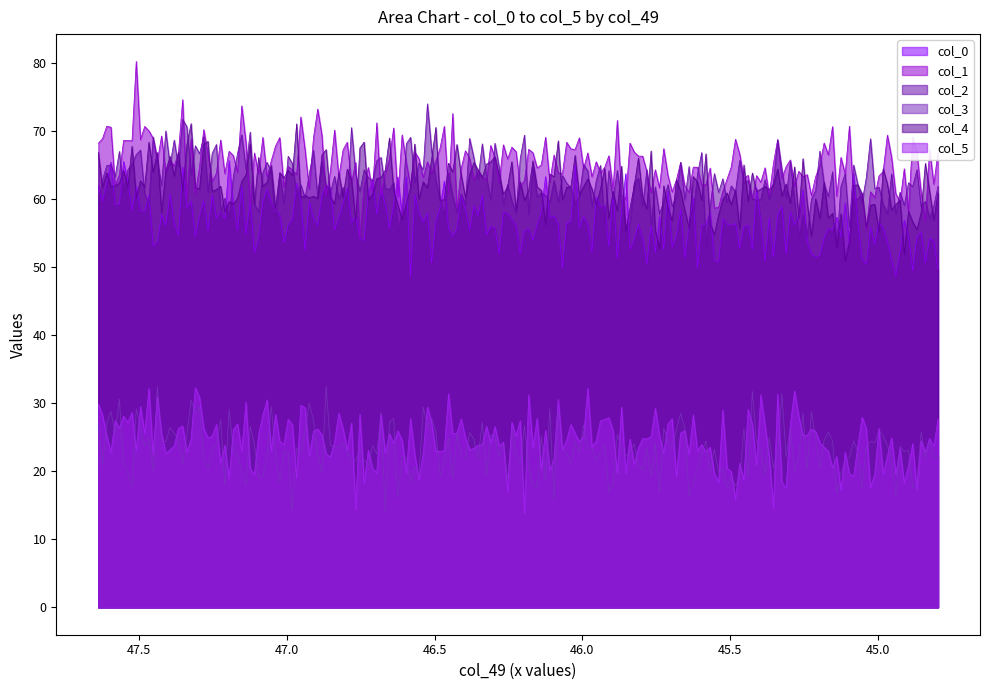

Count the number of data series in this chart.

6